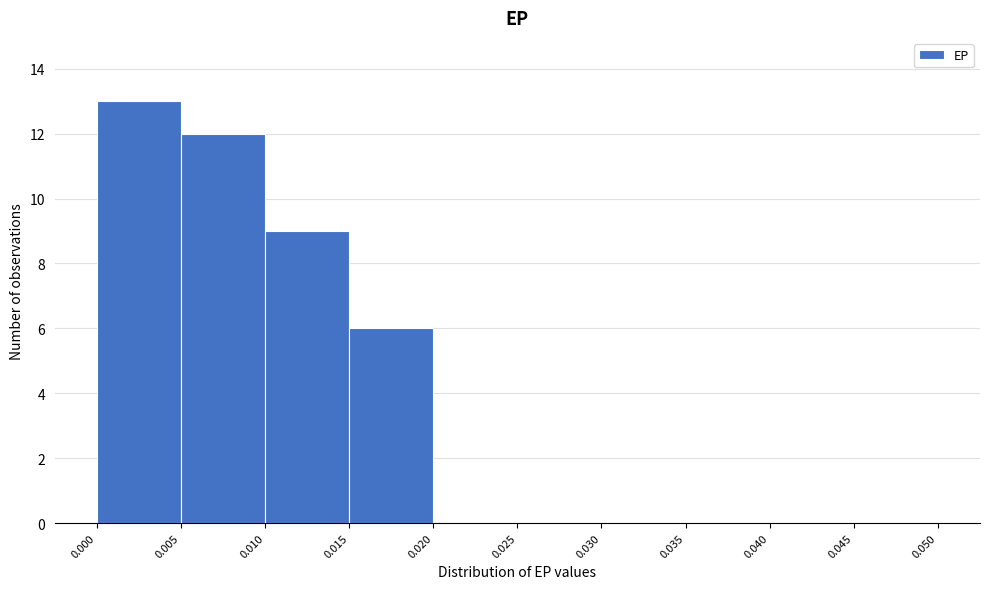

Reading left to right, list every bar in this chart as the range it spans on the x-axis followed by its height. The values are not printed on the chart, so give them approximately, as read against the axis.

0.000 to 0.005: 13
0.005 to 0.010: 12
0.010 to 0.015: 9
0.015 to 0.020: 6
0.020 to 0.025: 0
0.025 to 0.030: 0
0.030 to 0.035: 0
0.035 to 0.040: 0
0.040 to 0.045: 0
0.045 to 0.050: 0